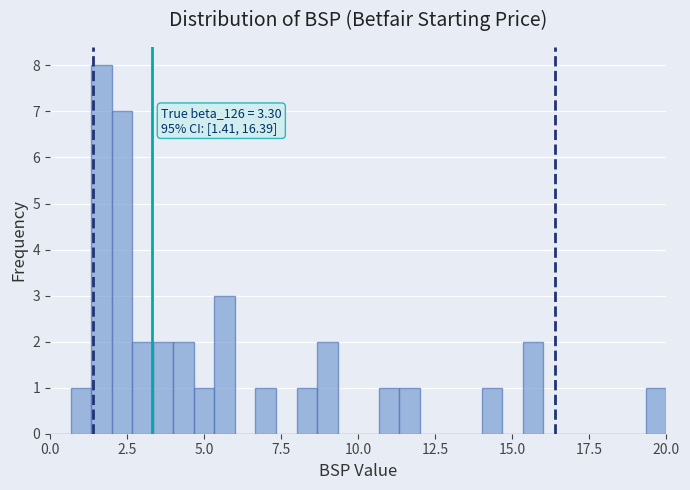

Around what value on the x-axis is the tallest bar? Give the approximate position of its centre, as read against the axis.

1.5